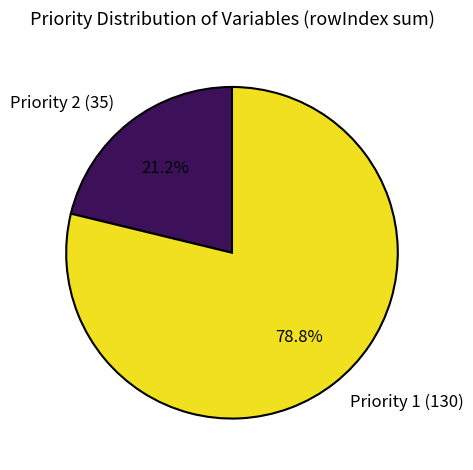

What is the ratio of the value at Priority 1 (130) to the value at Priority 2 (35)?

3.7